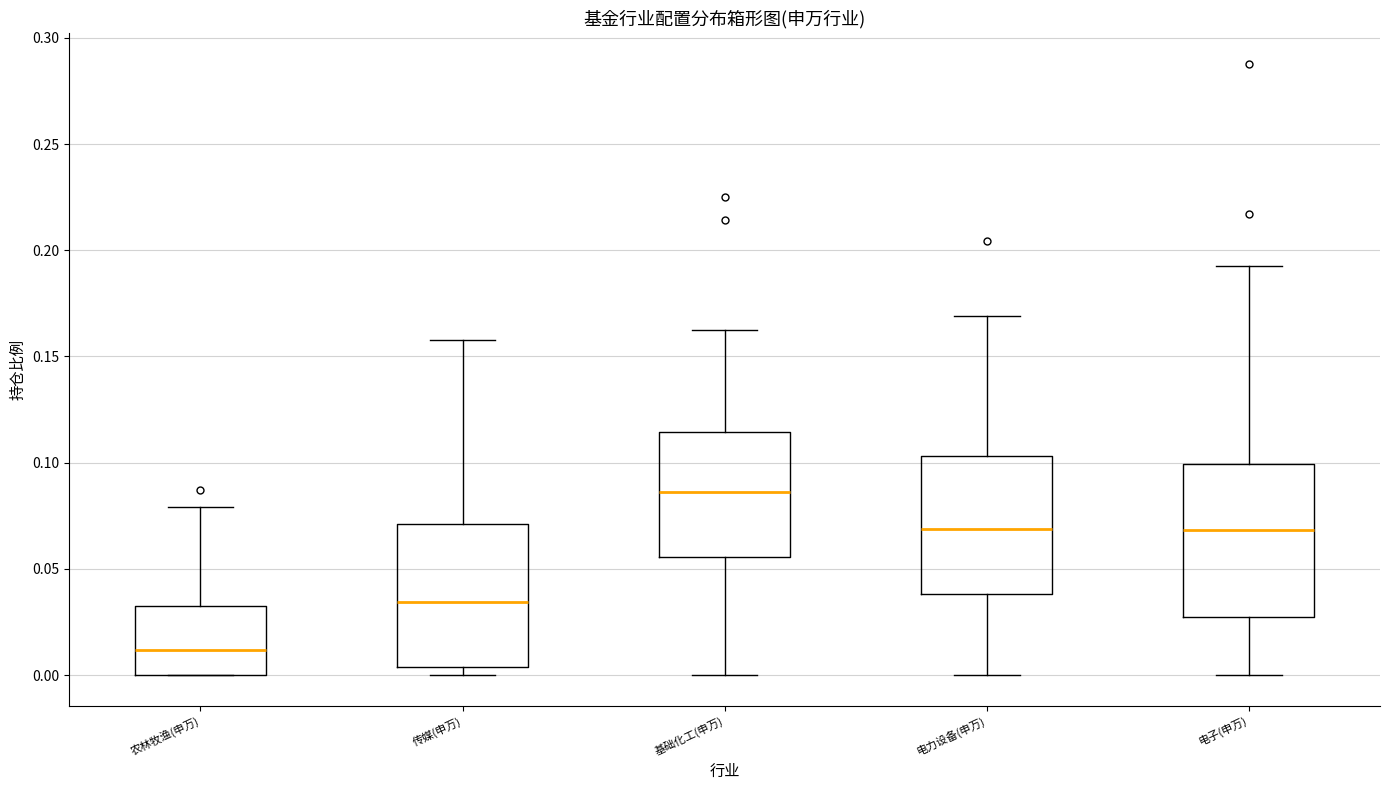

Which box is the tallest, from its lower edge to its upper edge?

电子(申万)